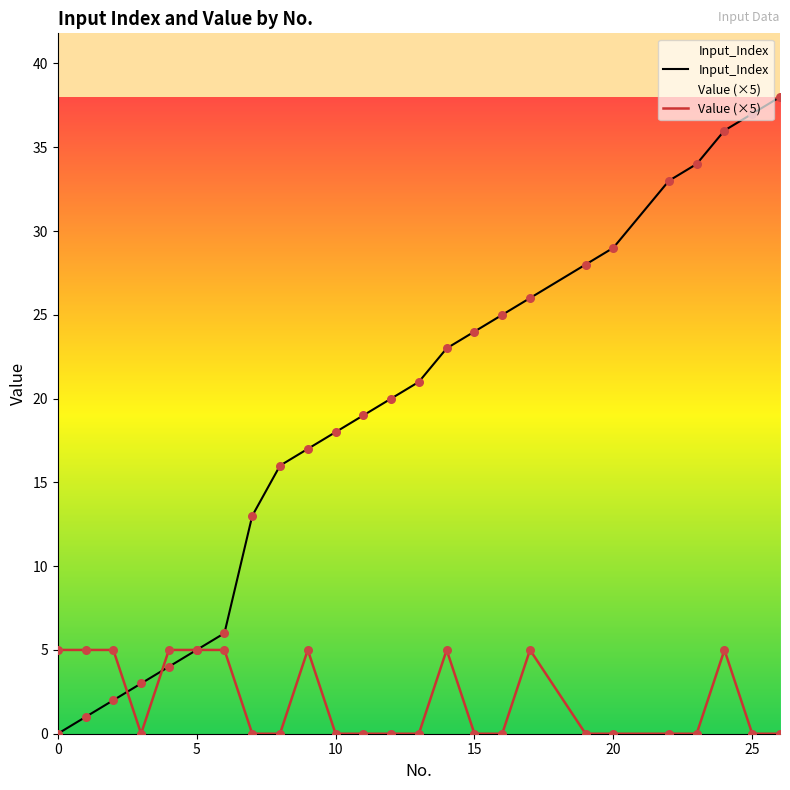

At how many categories does at least one series exceed 18?

14